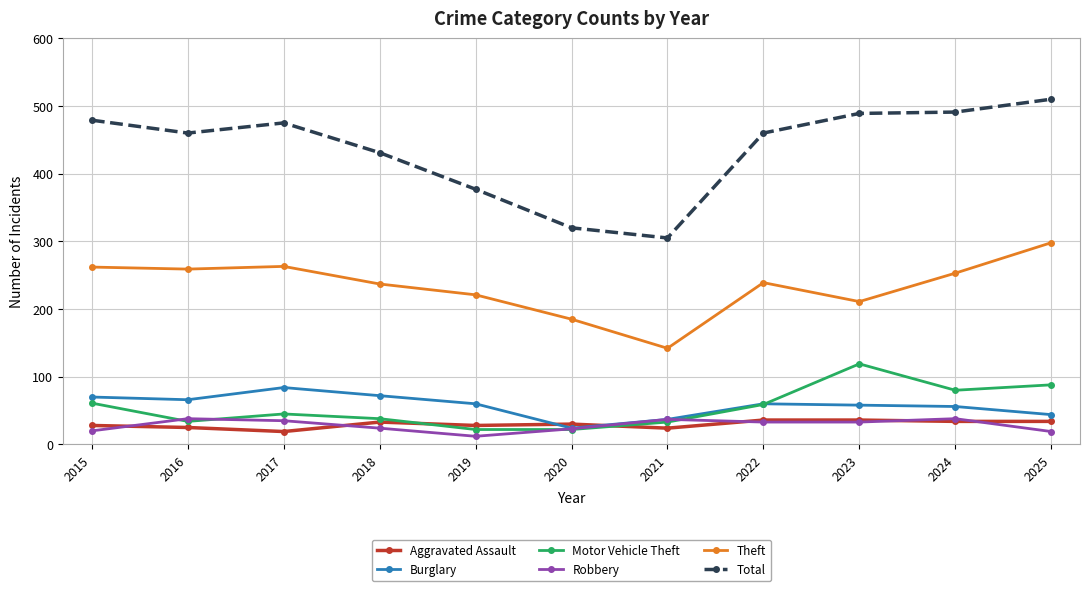

Is it true that Burglary equals 70 at 2015?

True